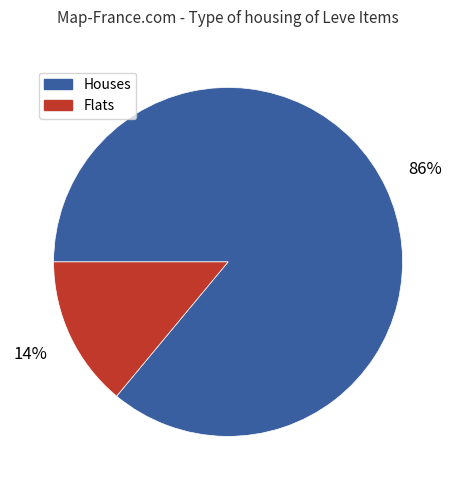

Is there any slice that represents more than half of the pie?

Yes